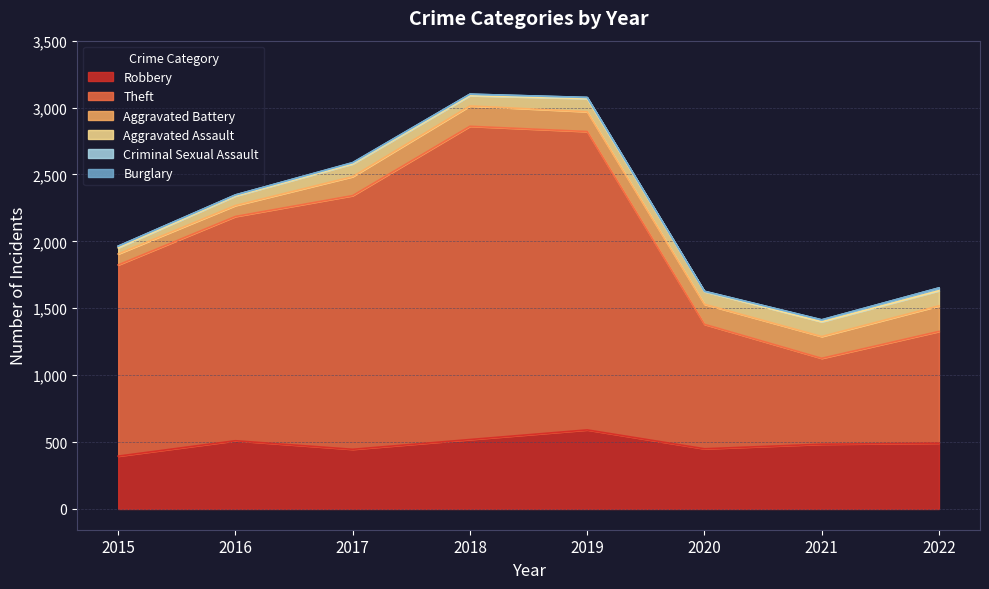

Between 2021 and 2022, which is larger?

2022